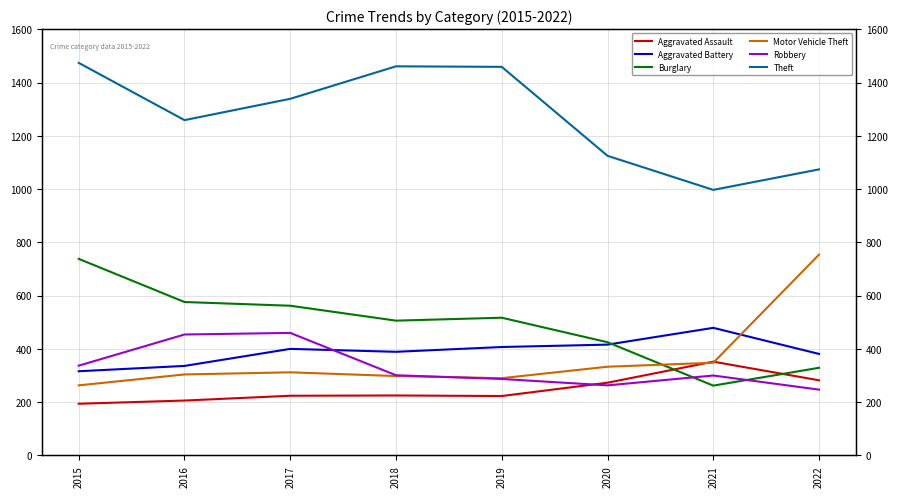

At which category is the sum across all series the highest?

2015